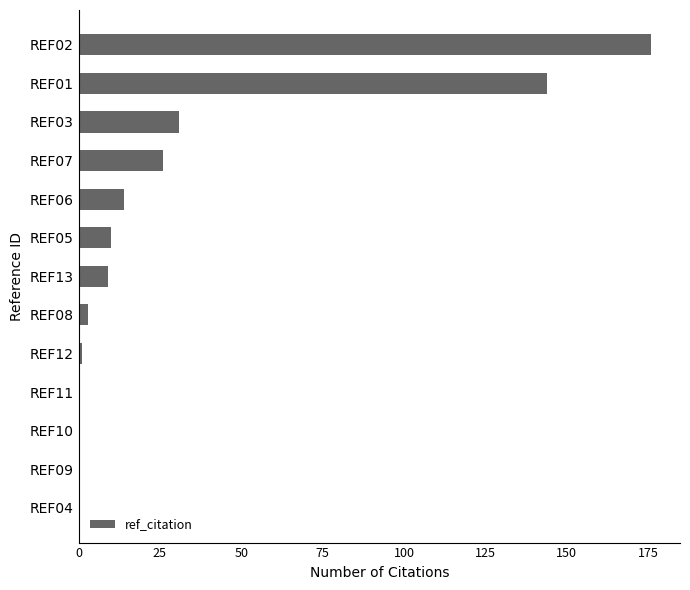

What is the sum of all values?

414